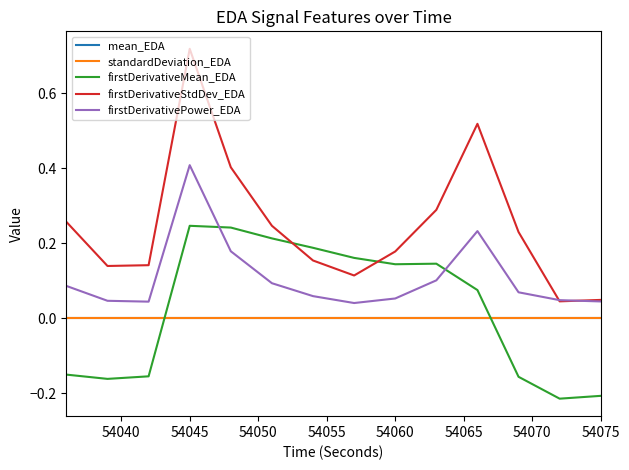

In mean_EDA, how many points are lower than both neighbors (excluding endpoints)?

1